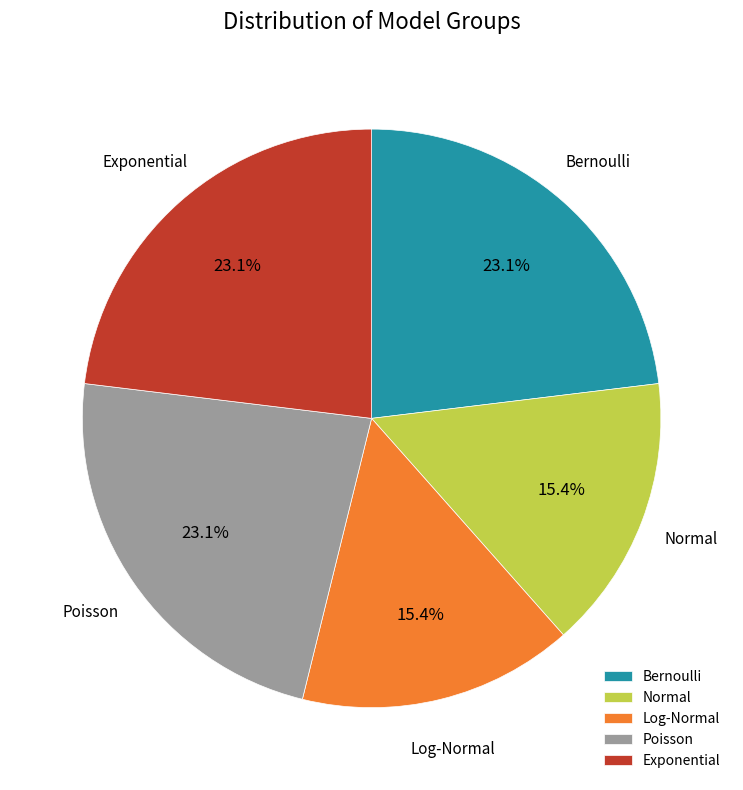

What percentage is the Log-Normal slice, to the nearest percent?

15%